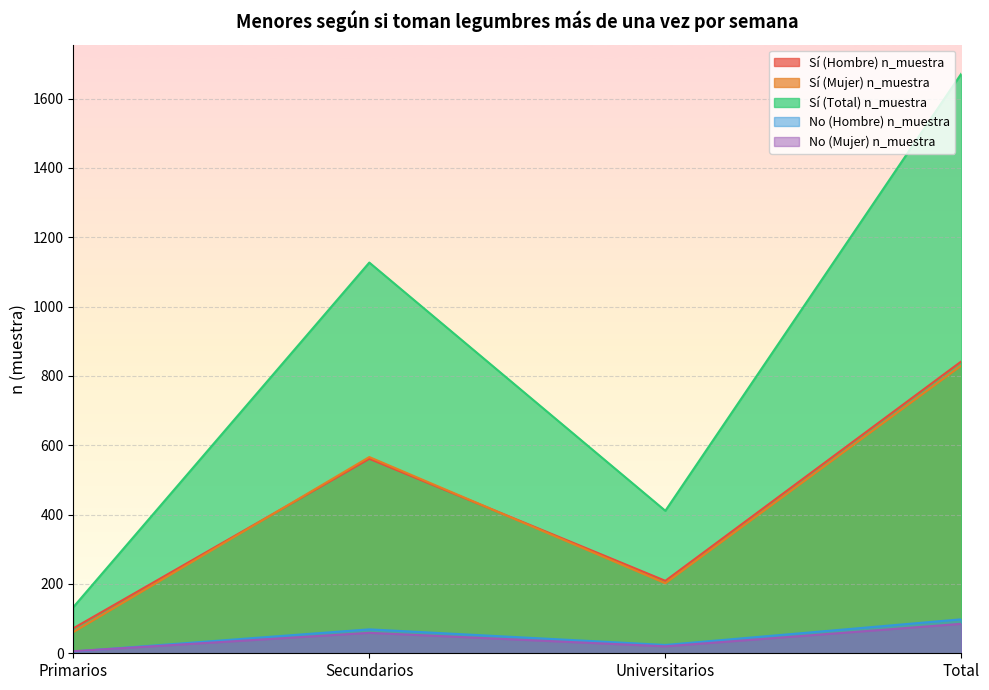

How many No (Mujer) n_muestra values are between 20 and 85?

3